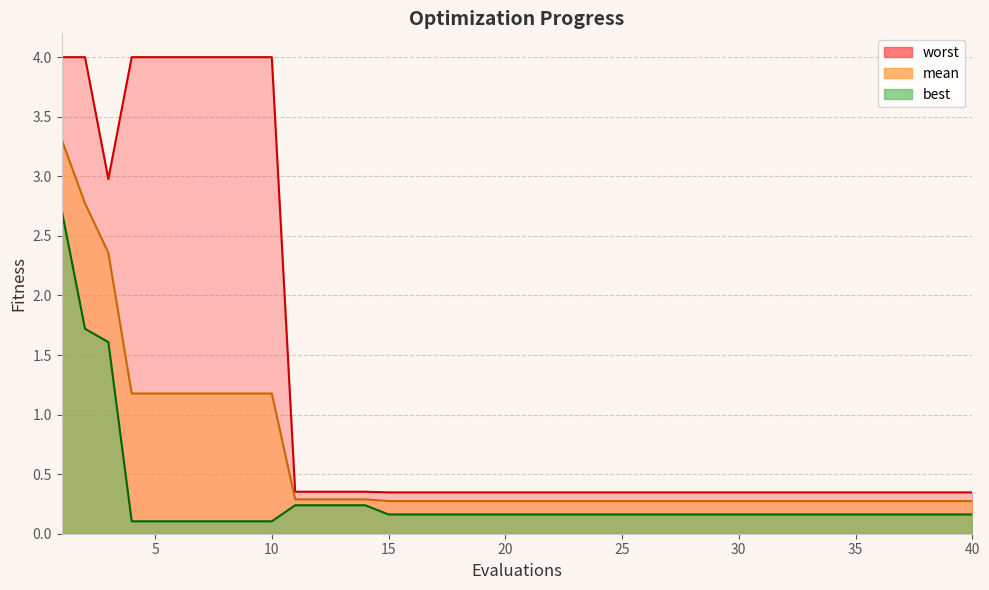

True or false: best and mean cross at least once.

False